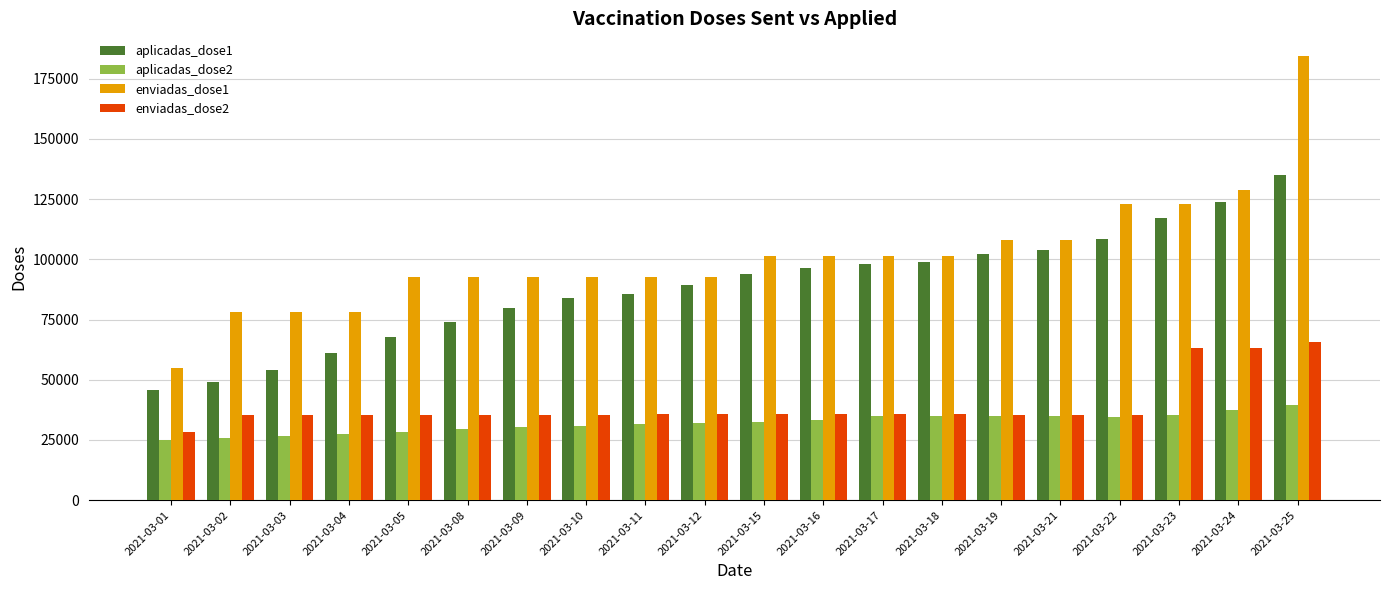

What is the sum of all enviadas_dose2 values?

786803